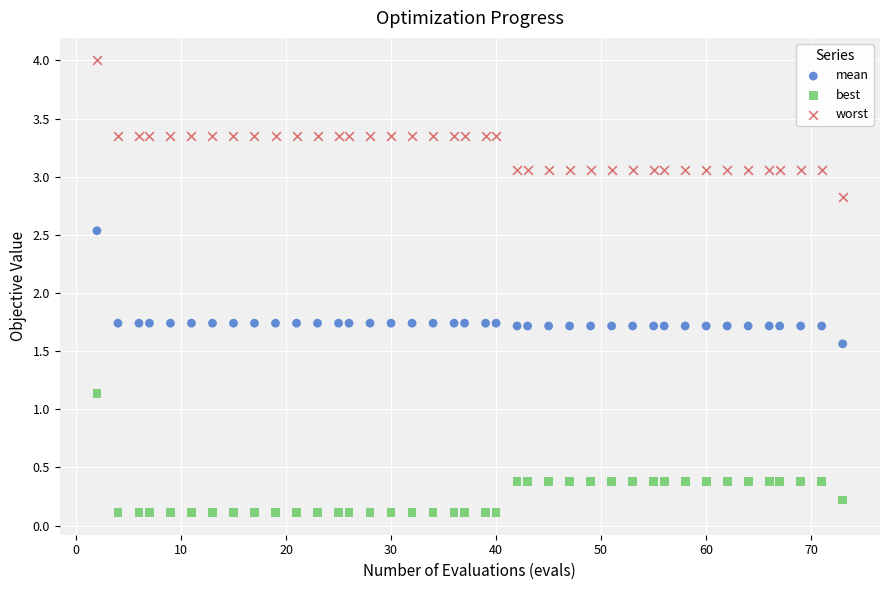

Which series reaches the minimum Y coordinate?

best